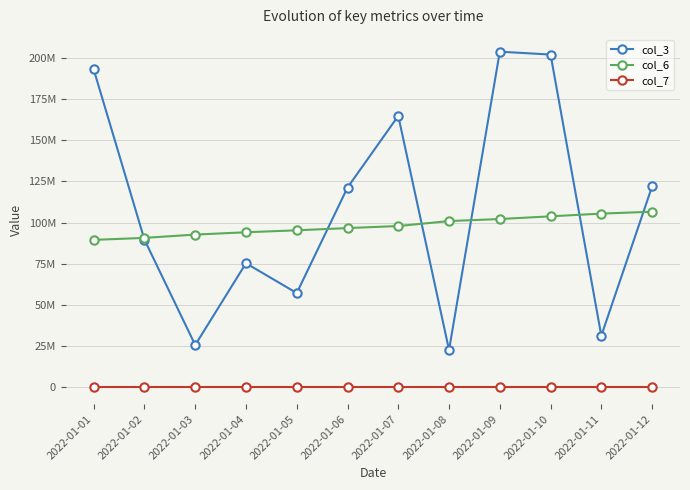

Does the chart have visible grid lines?

Yes